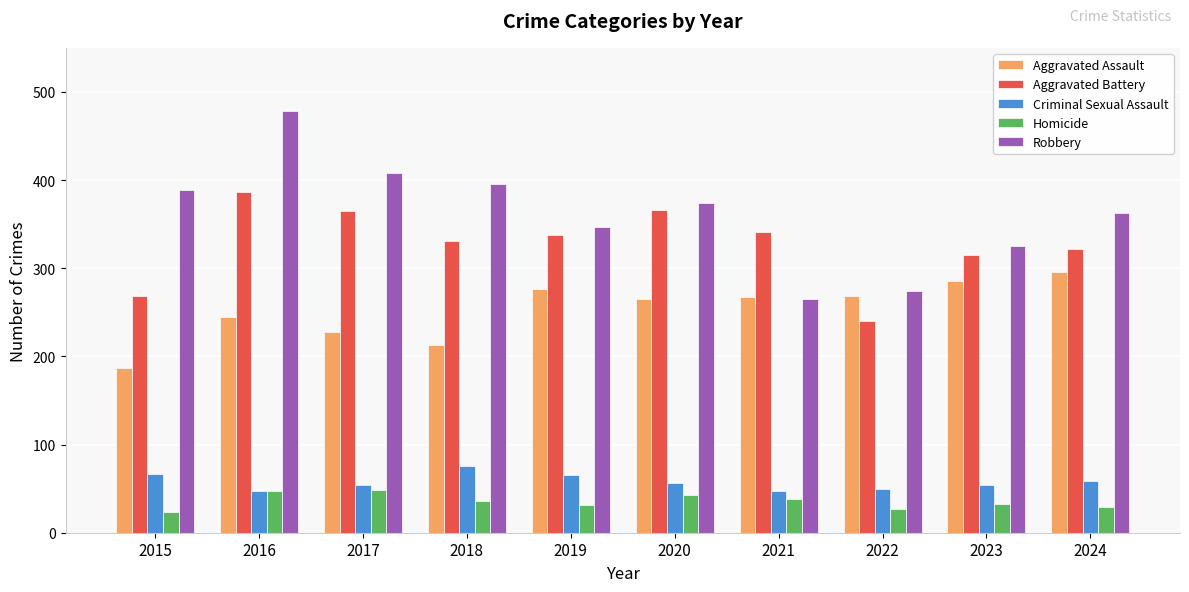

Rank the series at 2023 from highest to lowest value.

Robbery, Aggravated Battery, Aggravated Assault, Criminal Sexual Assault, Homicide